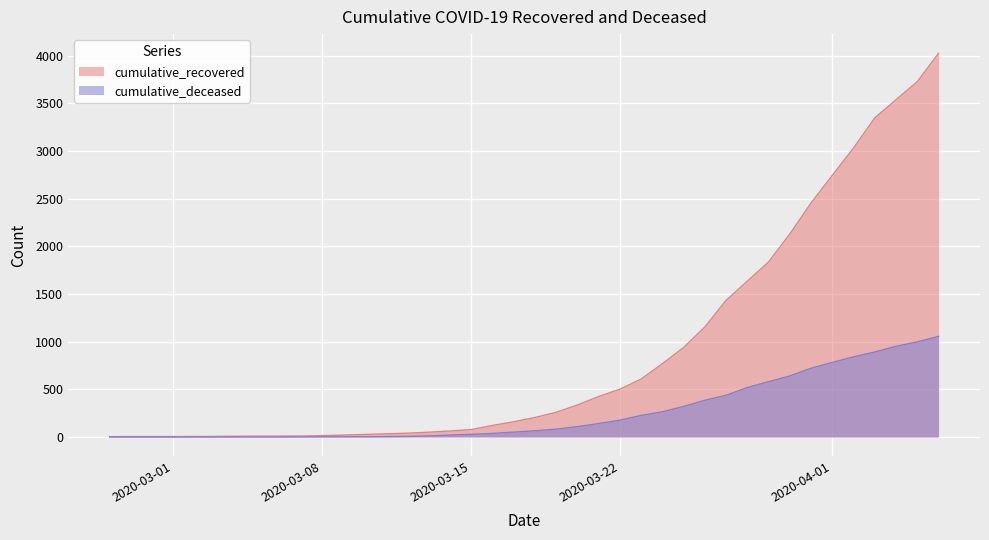

What is the sum of all cumulative_recovered values?

35759